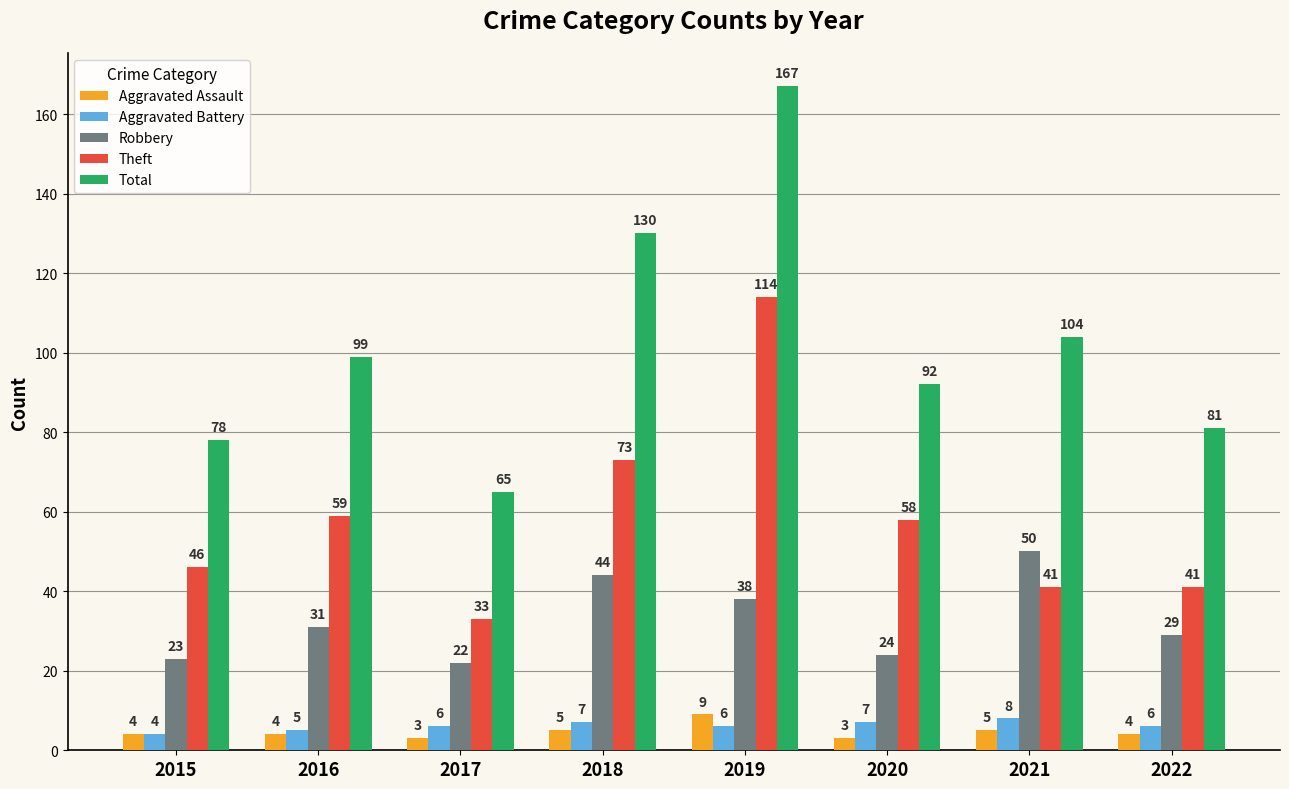

What is the total value across all series at 2022?

161